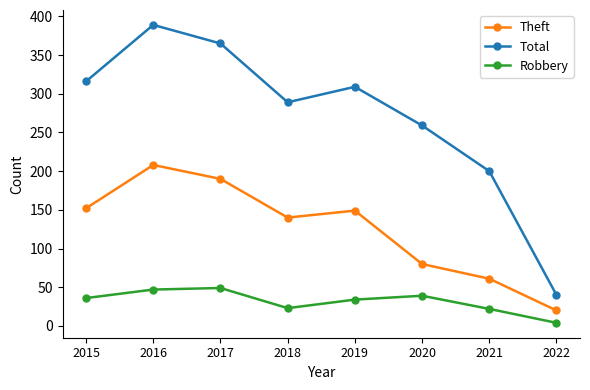

True or false: Total and Robbery cross at least once.

False